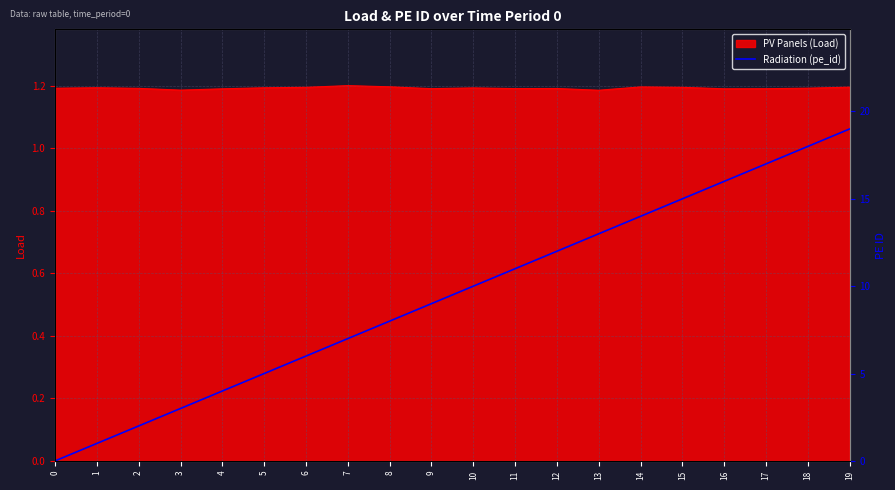

Between 9 and 12, which is larger?

12